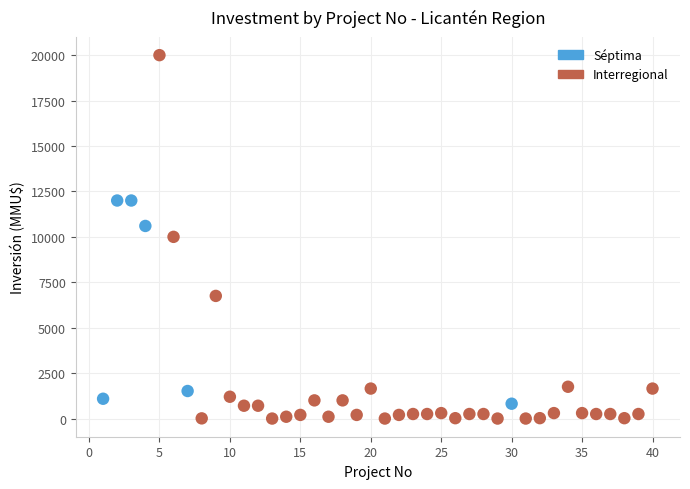

Which series reaches the minimum Y coordinate?

Interregional